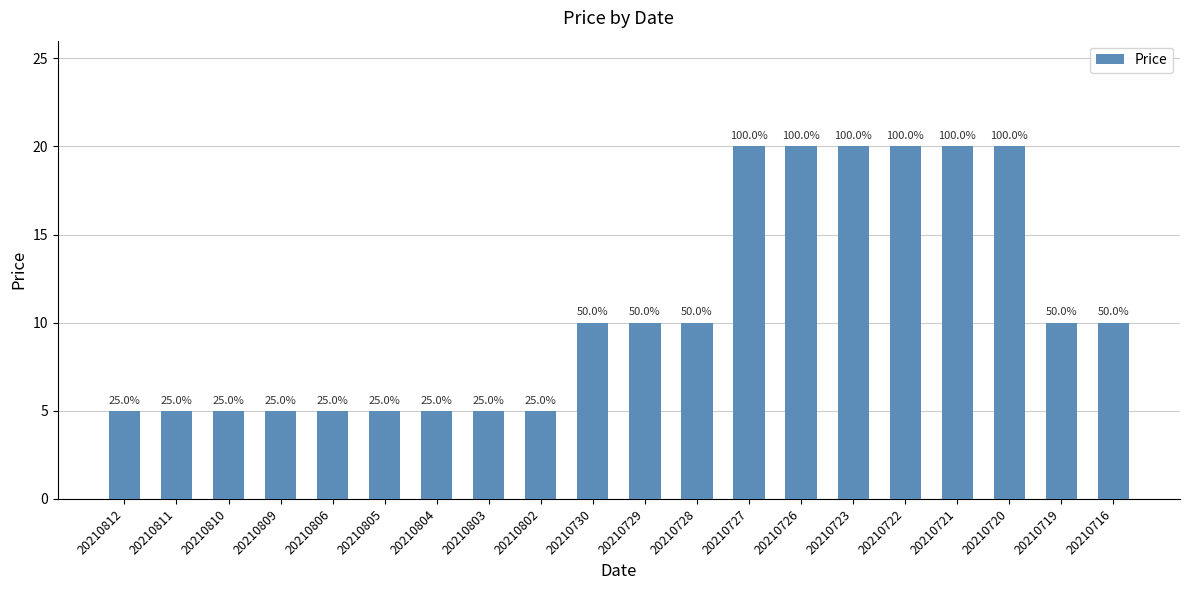

True or false: the data shows 7 at 20210812.

False